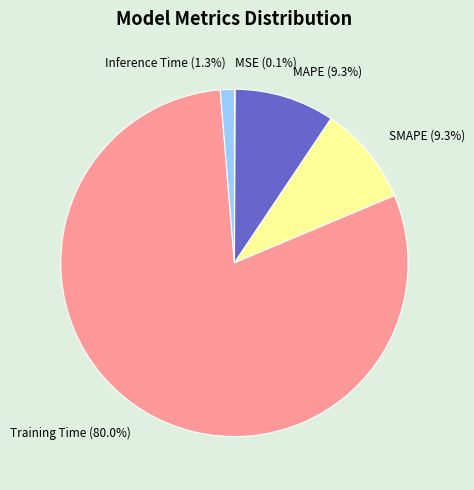

Which category has the biggest portion of the pie?

Training Time